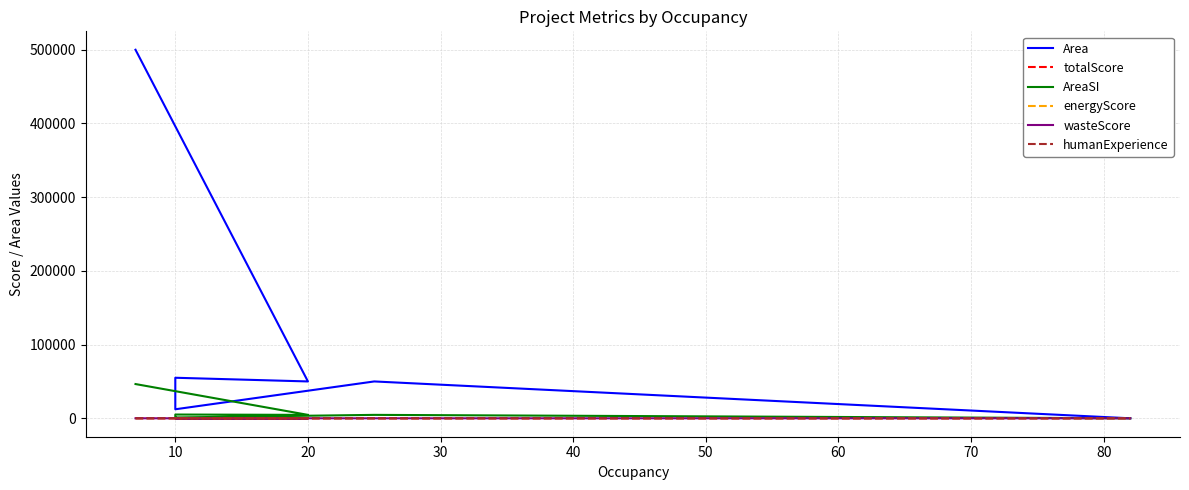

What are all the series names shown in the legend?

Area, totalScore, AreaSI, energyScore, wasteScore, humanExperience